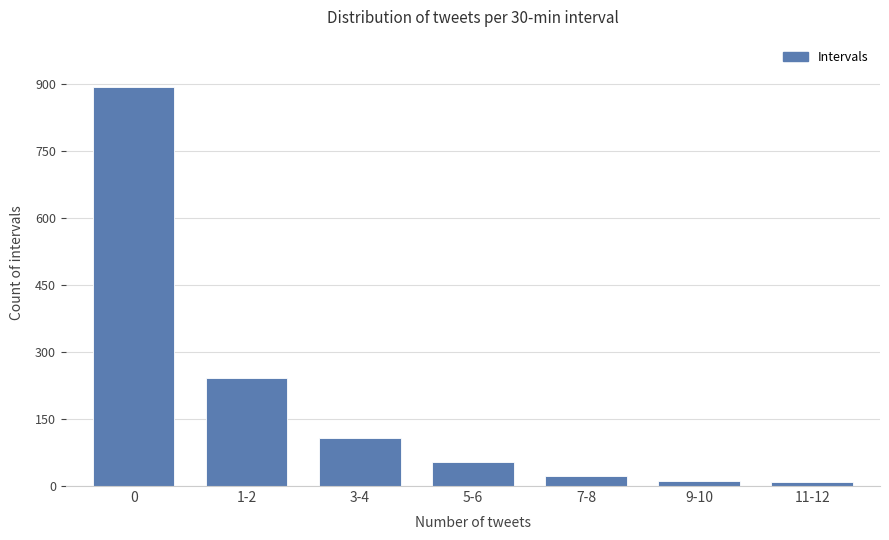

What is the ratio of the value at 0 to the value at 7-8?

40.5